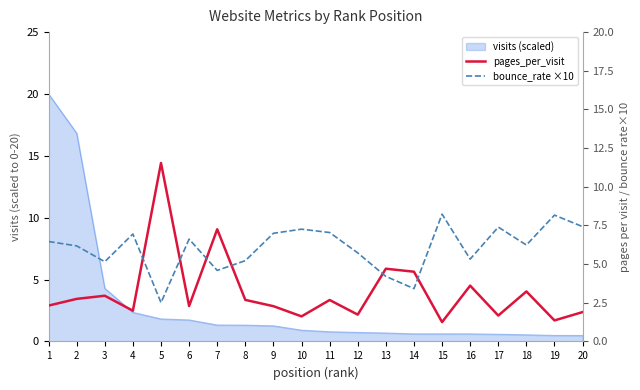

Count the number of categories in the chart.

20